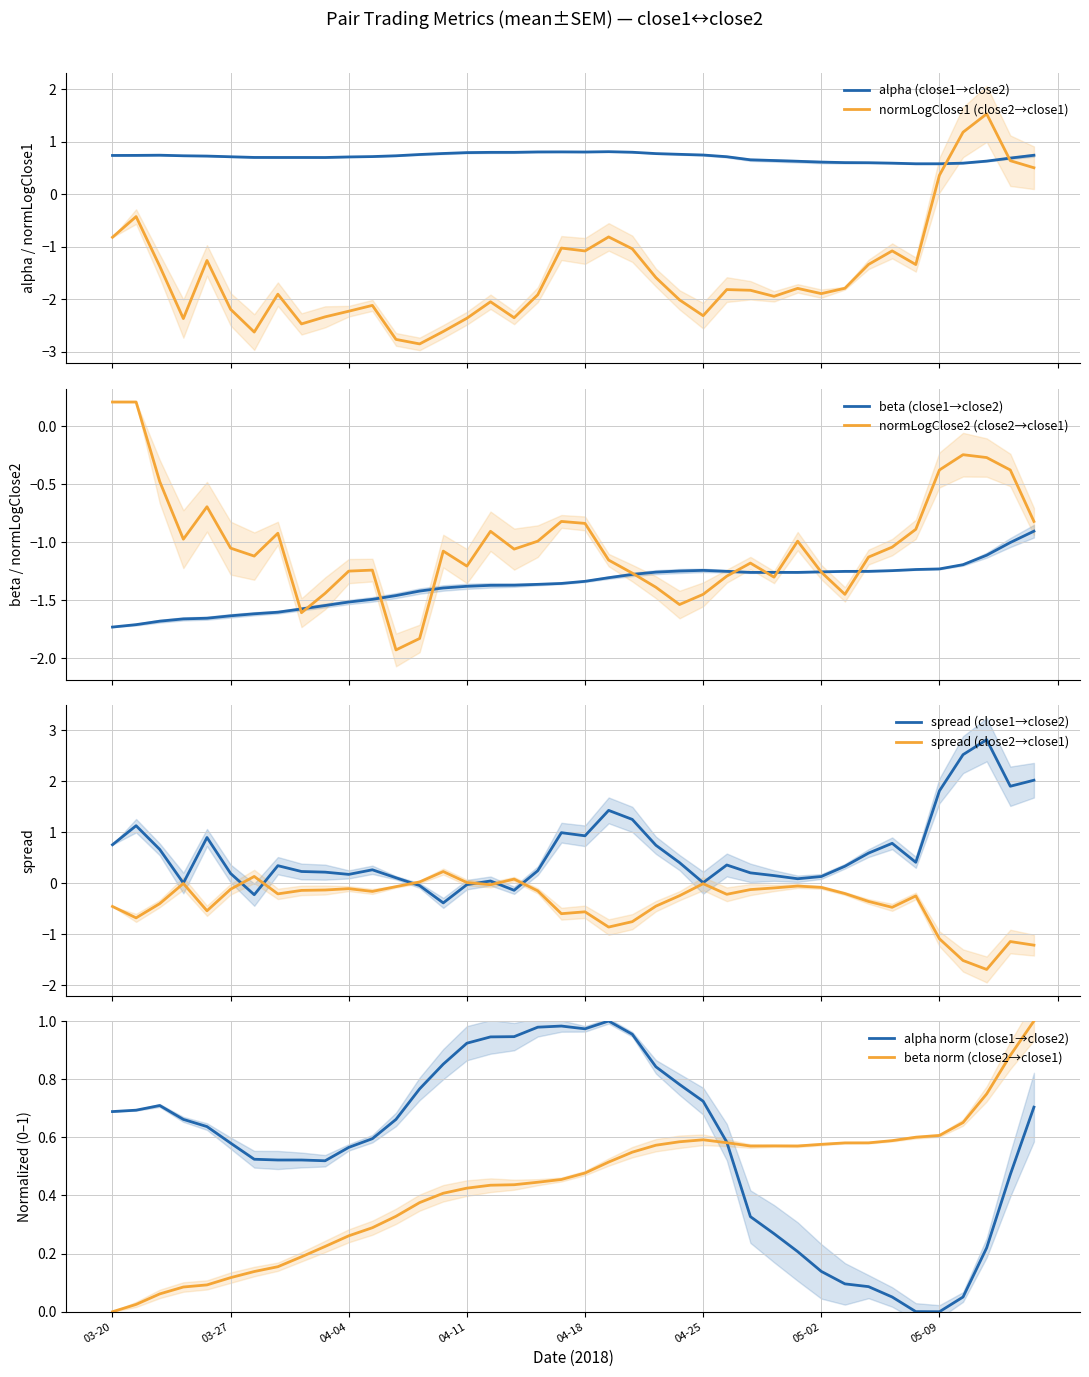

What is the highest value of the alpha (close1→close2) series?

0.8